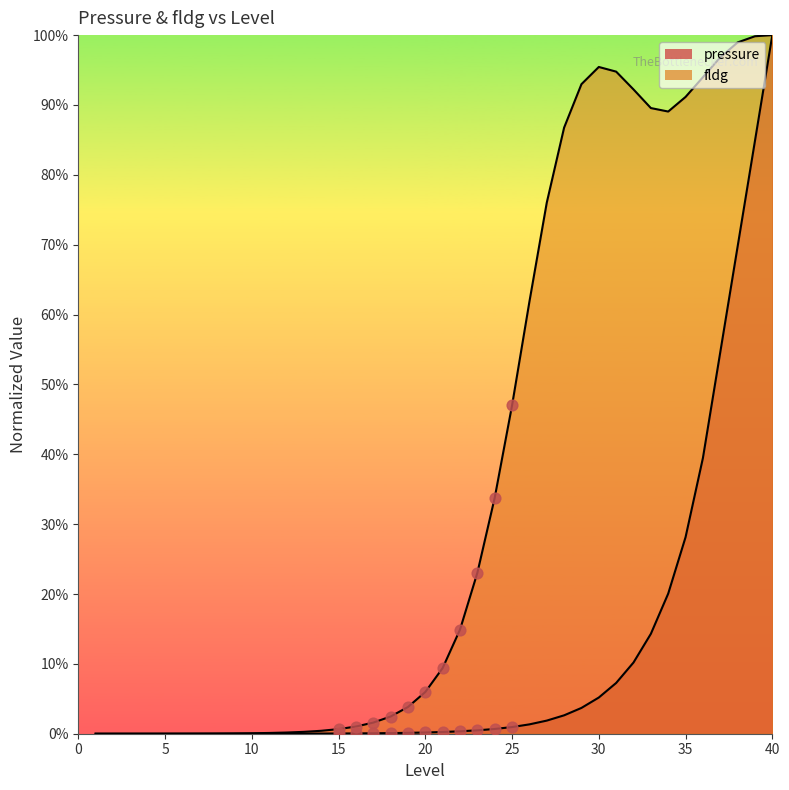

What are all the series names shown in the legend?

pressure, fldg